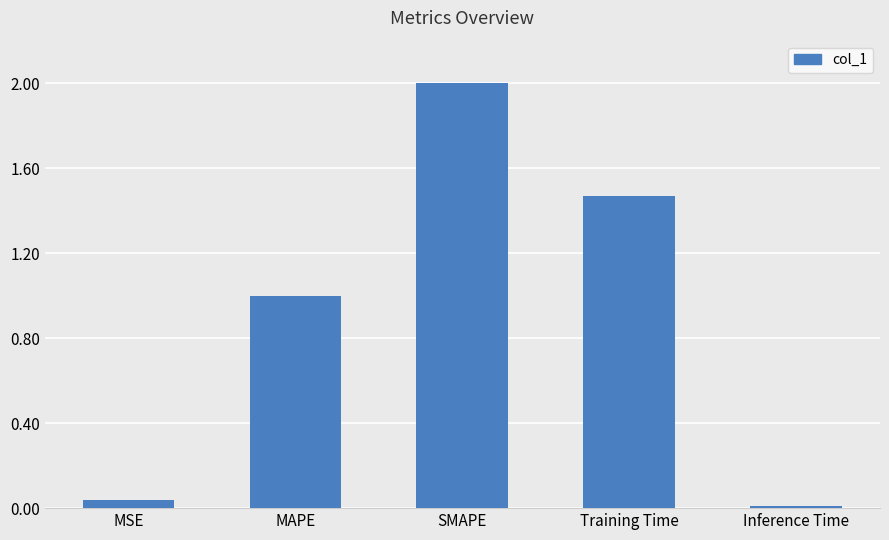

What is the maximum value shown in the chart?

2.0